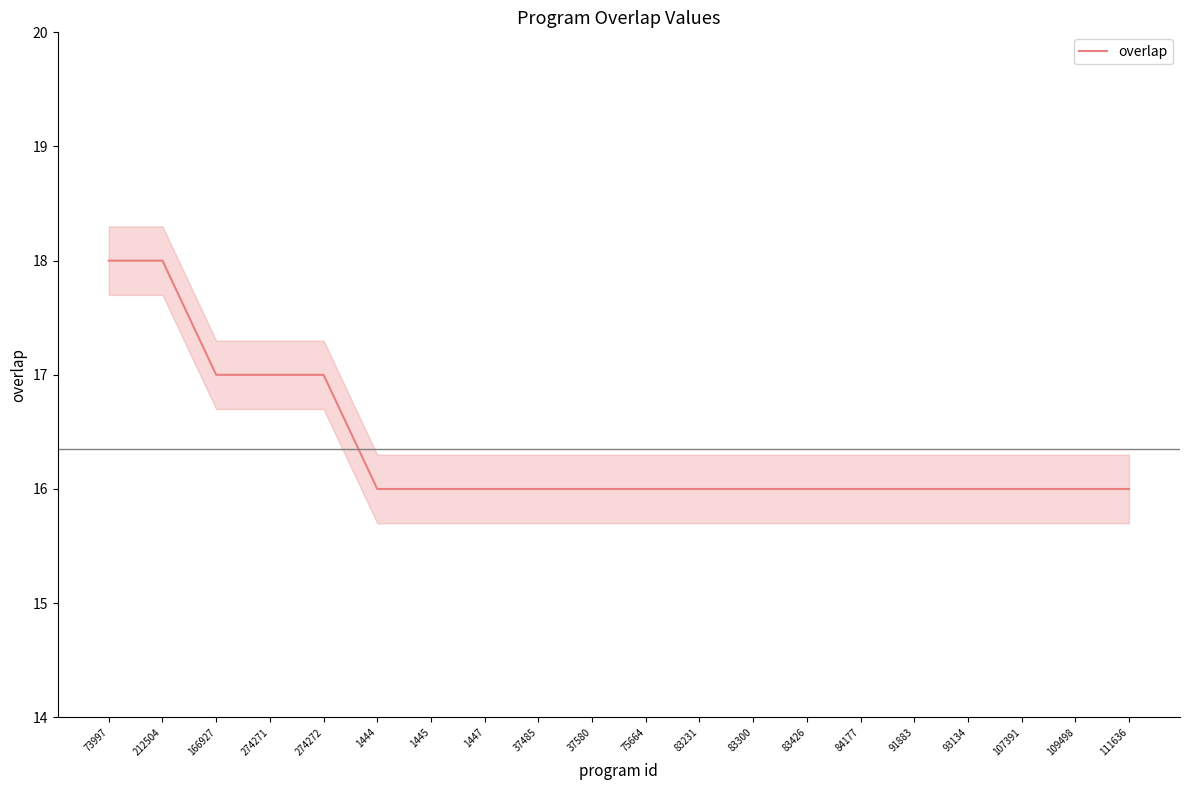

The value at 83231 is 4. True or false?

False